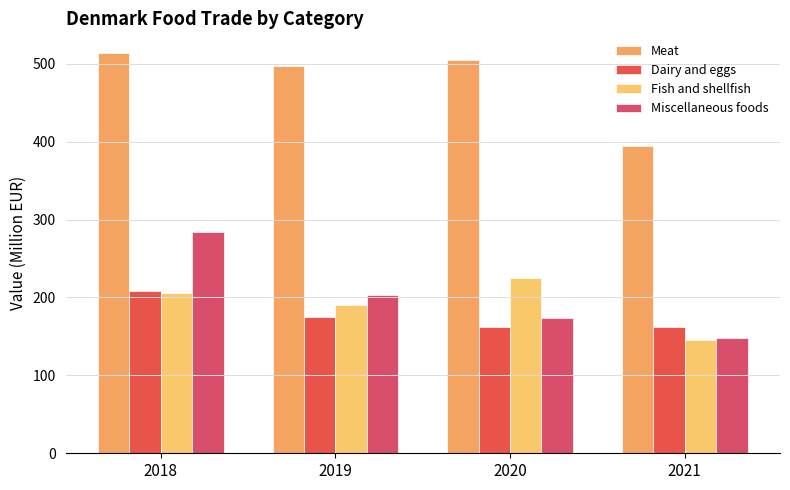

The value of Dairy and eggs at 2019 is 174.3. True or false?

True